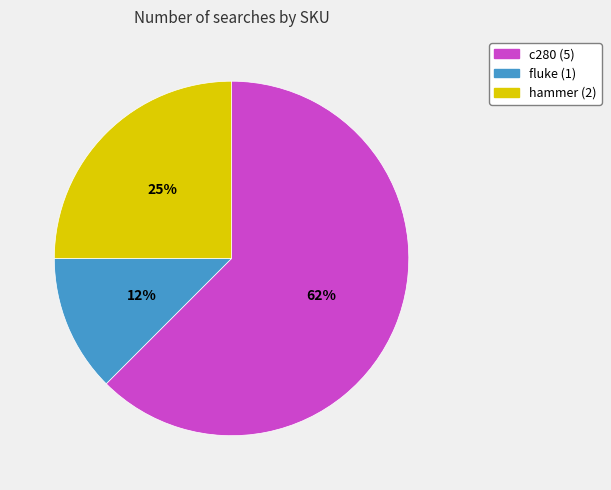

Combined, do hammer and fluke account for over 50%?

No